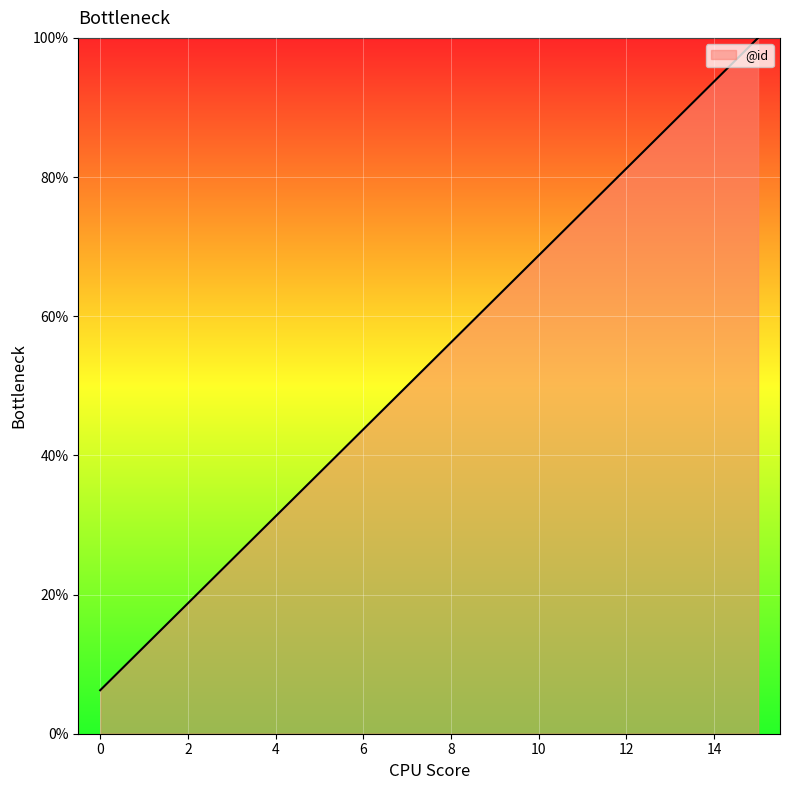

What is the maximum value shown in the chart?

100.0